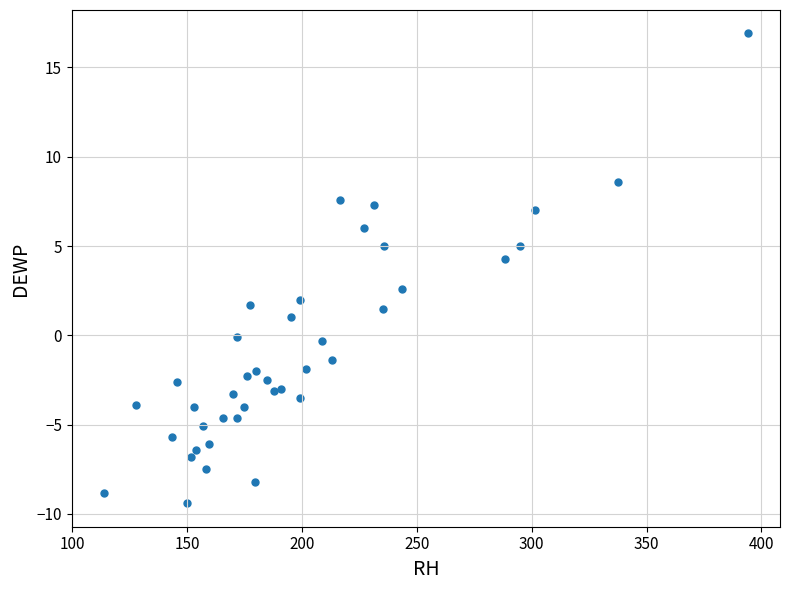

What is the range of Y values (max minus min)?

26.3